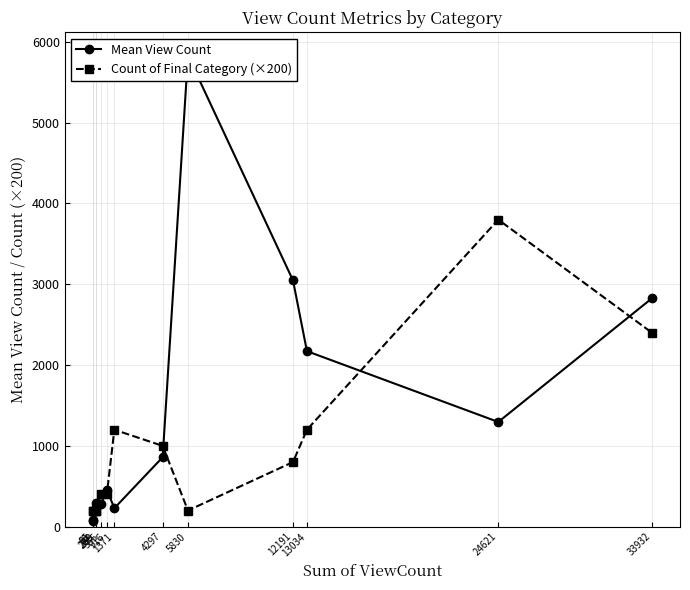

True or false: Mean View Count and Count of Final Category (×200) cross at least once.

True